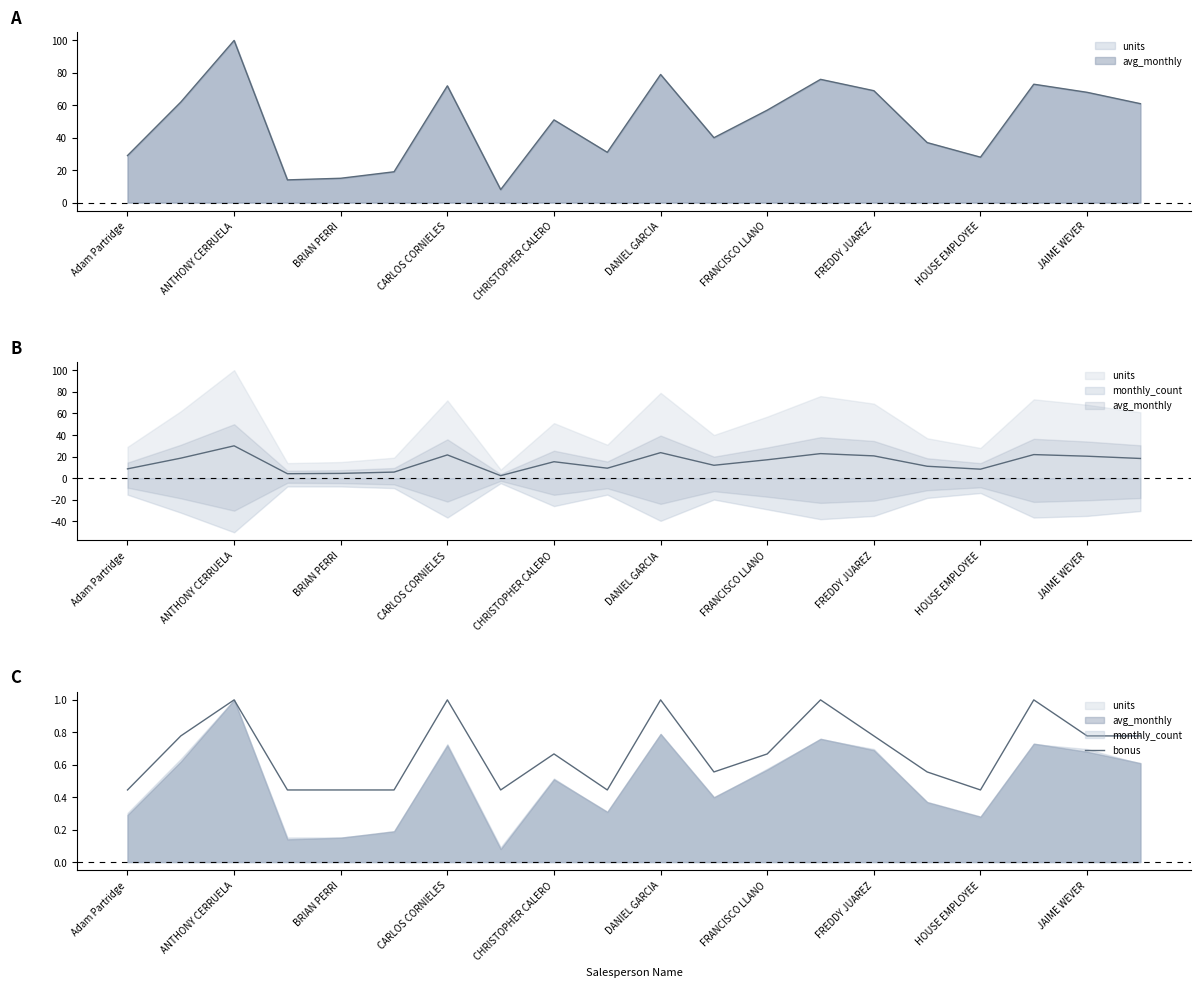

Which category has the lowest value across all series?

Adam Partridge